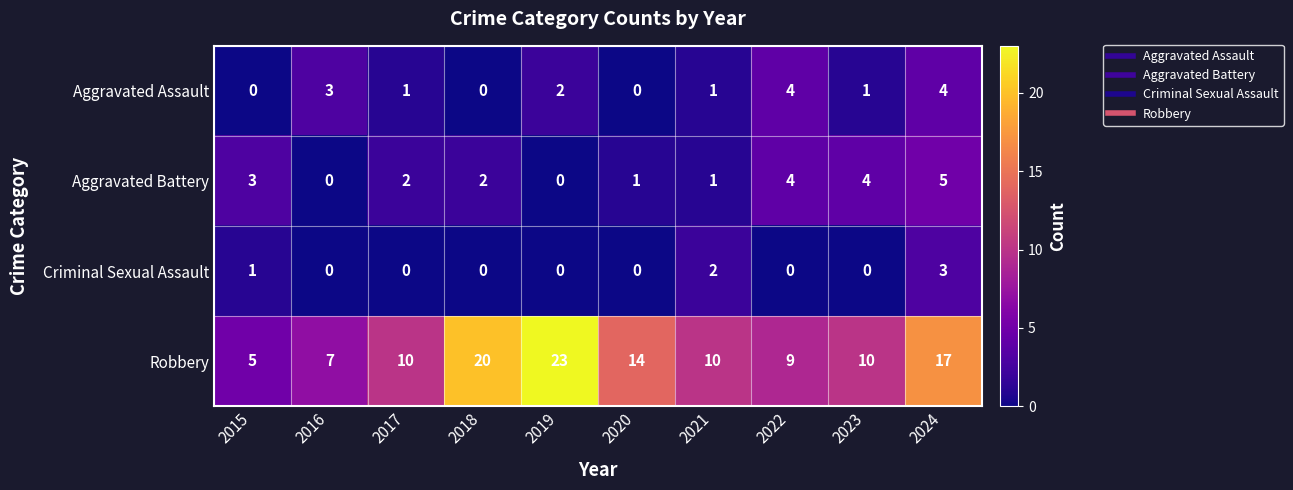

Which series has the largest range (max minus min)?

Robbery